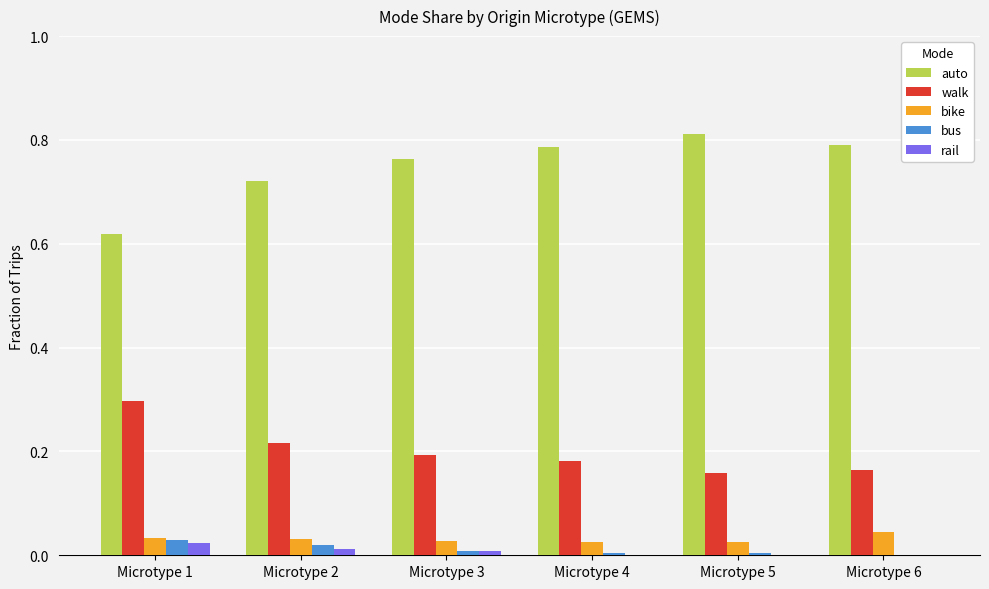

Which series has the largest total across all categories?

auto